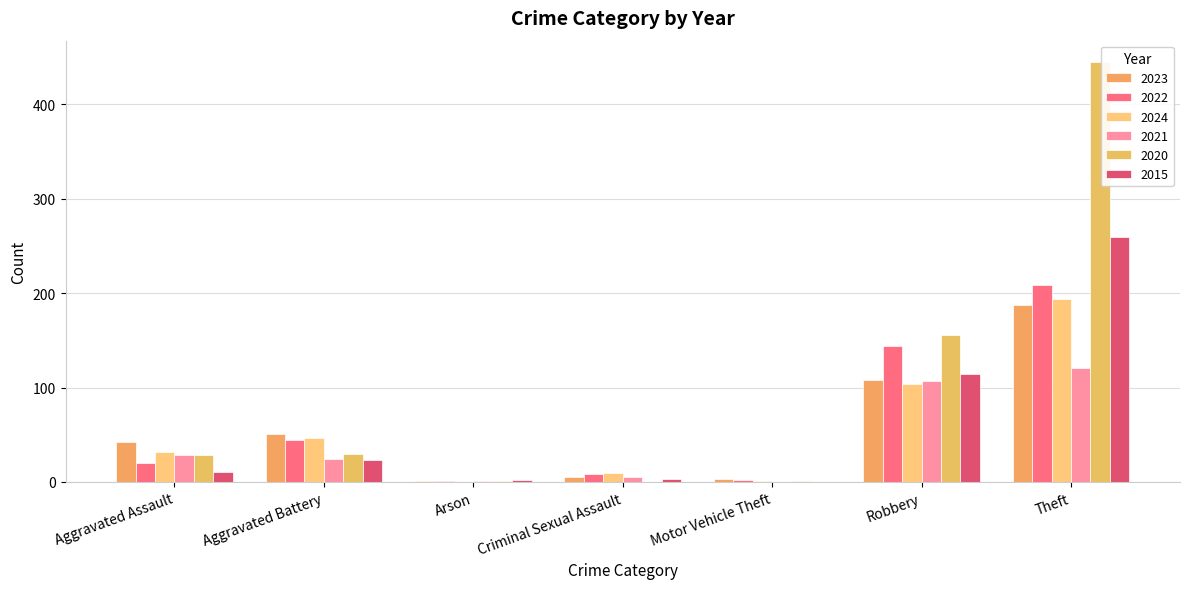

Count the number of data series in this chart.

6